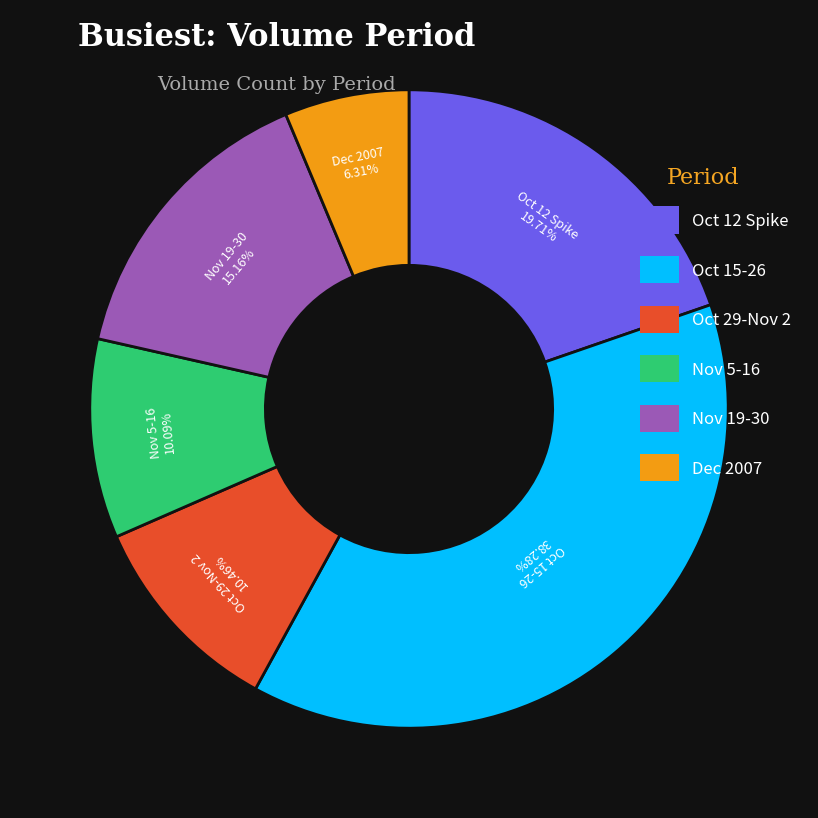

Does any single category account for the majority?

No